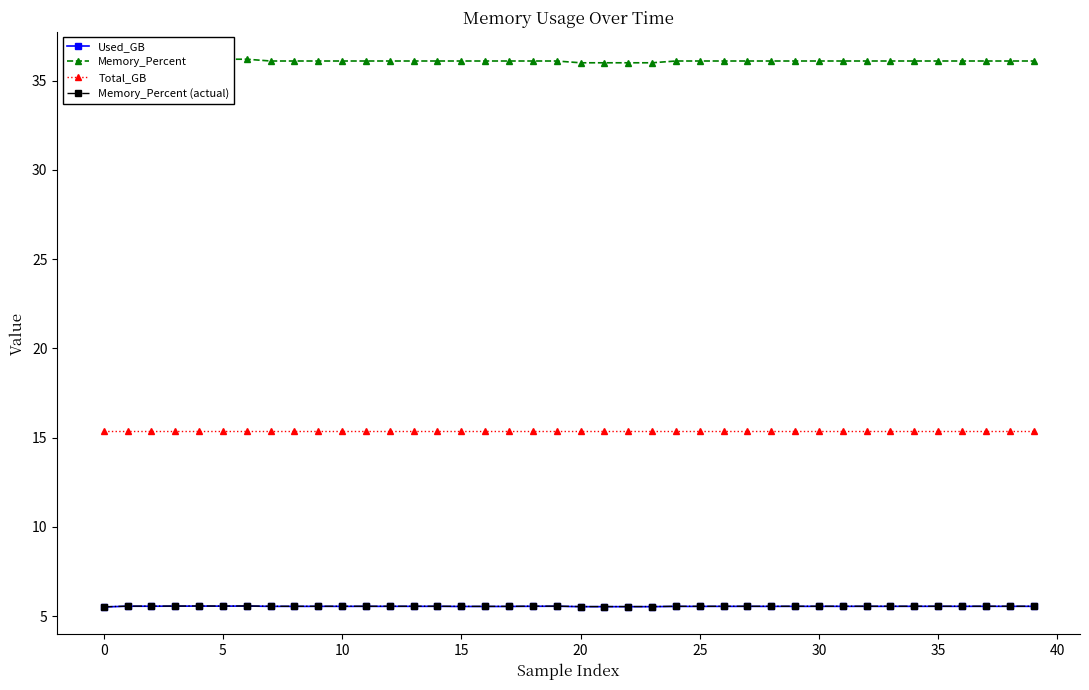

What is the maximum value shown in the chart?

36.2